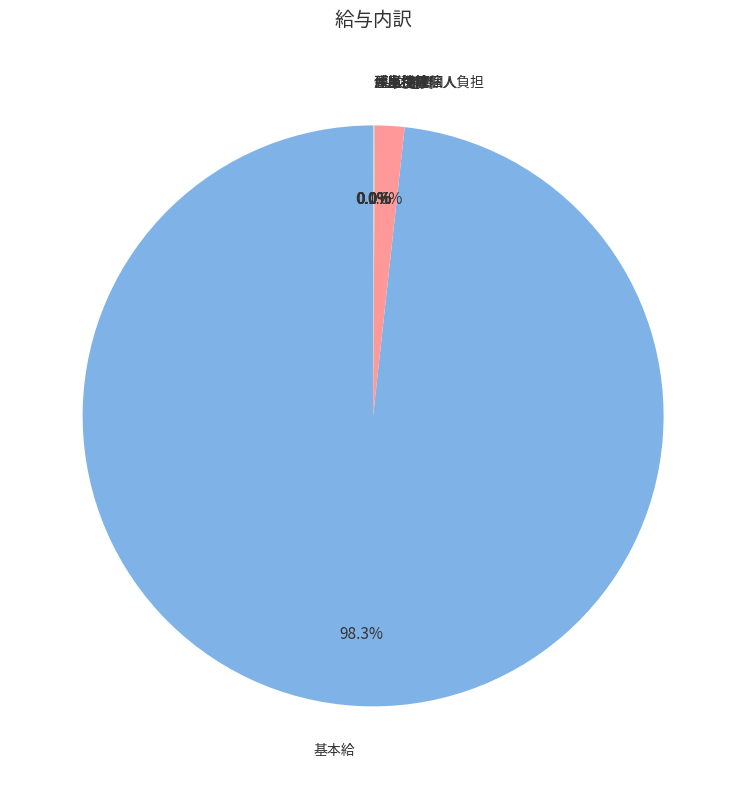

How much of the chart is everything except 交通費?

98.4%